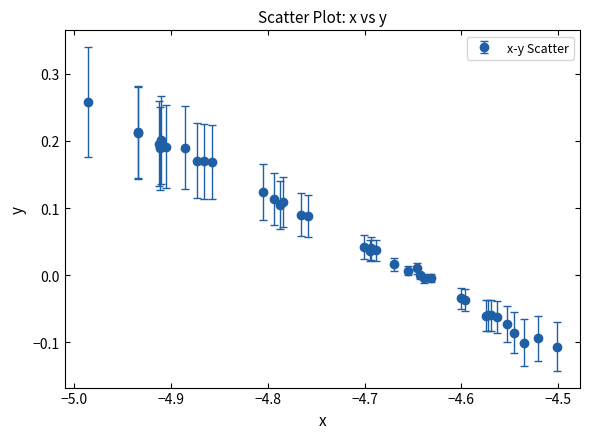

What is the difference between the maximum and minimum values?

0.4